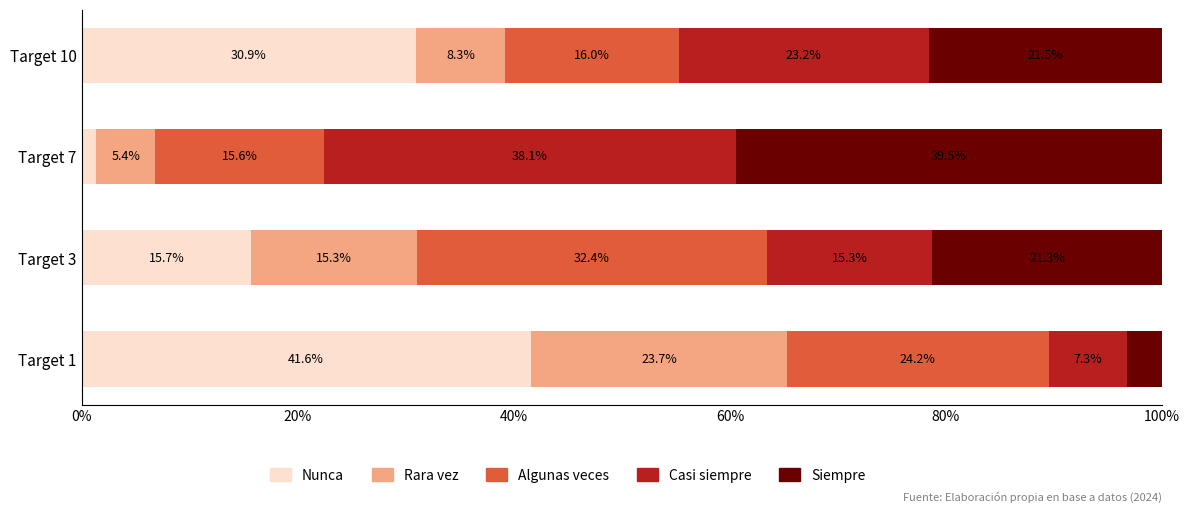

What is the difference between the second highest and second lowest values in the Nunca series?

15.3